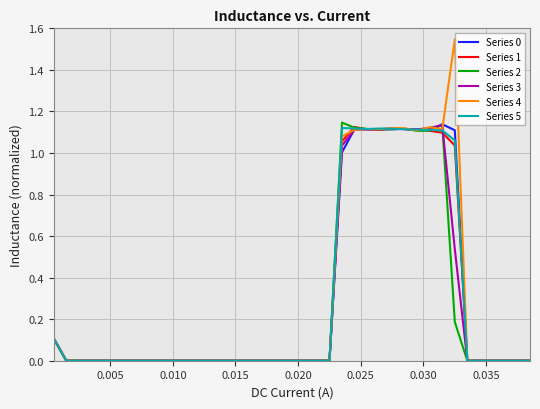

Which series has the largest range (max minus min)?

Series 4